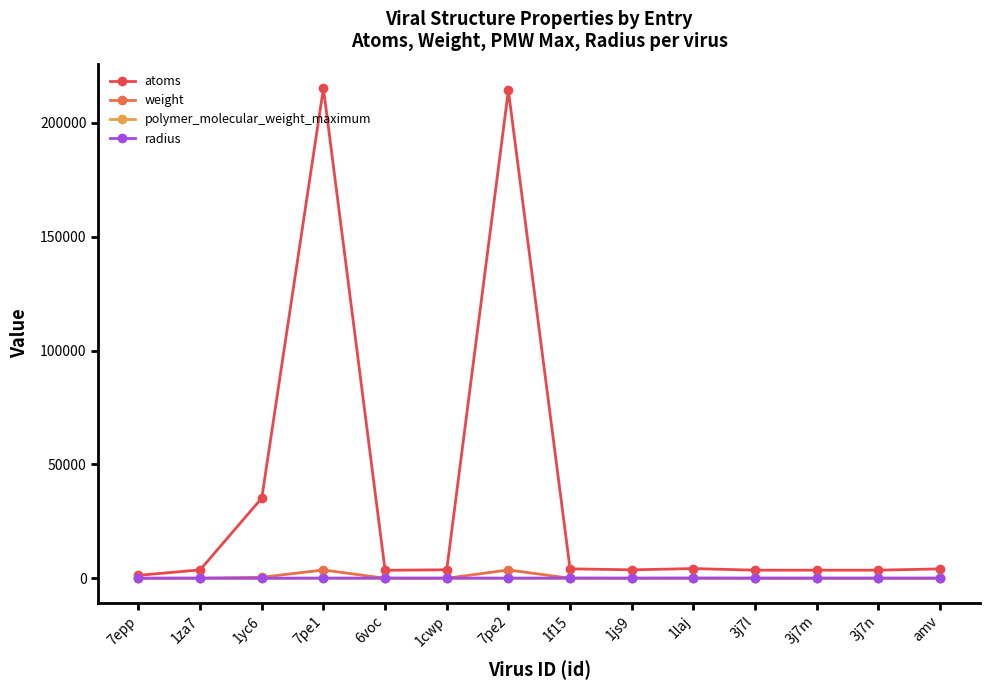

At which label is atoms closest to 108251?

1yc6